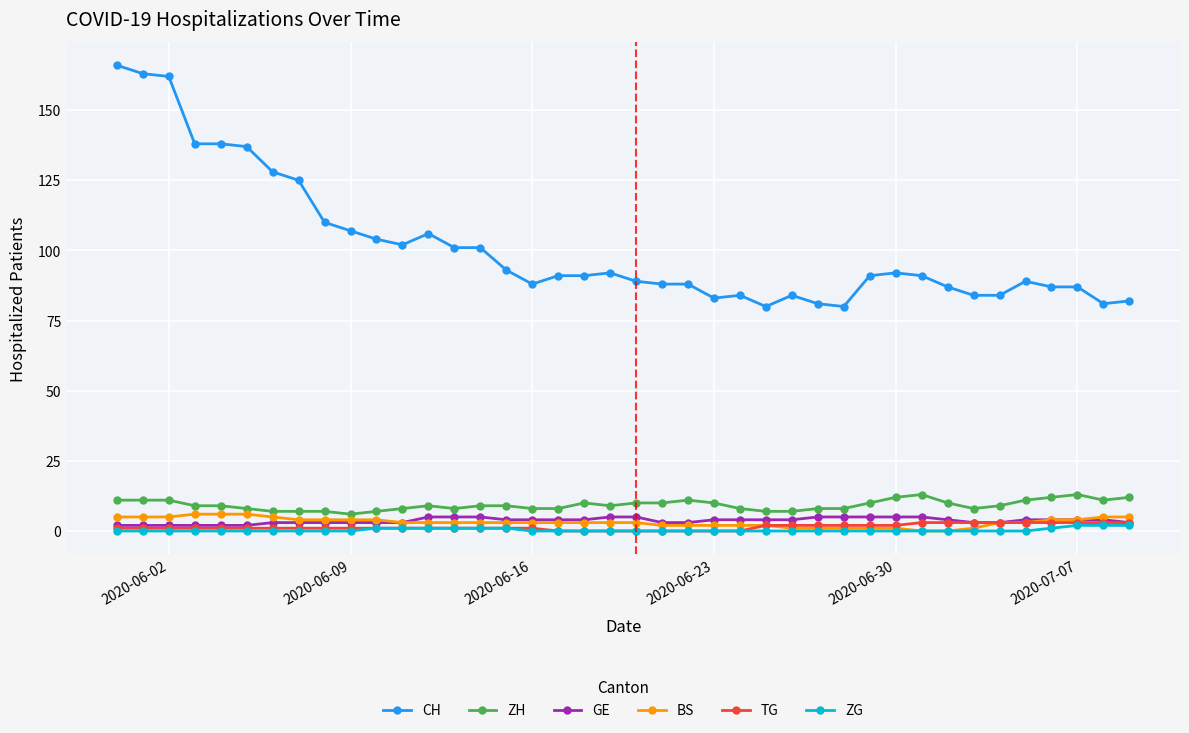

Which series has the widest spread of values?

CH